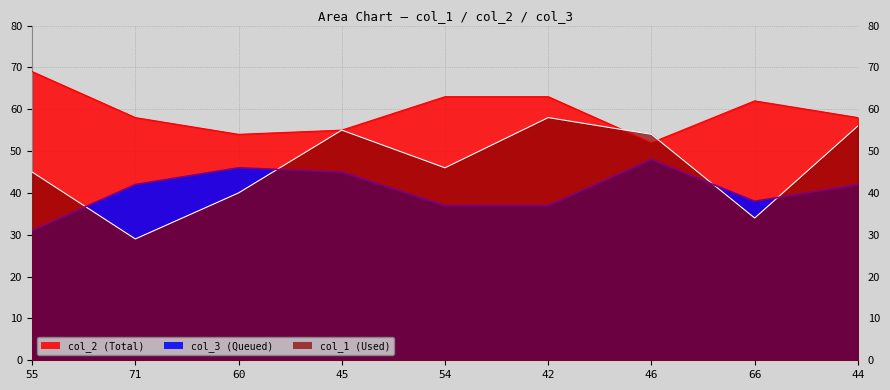

Reading right to left, extract all data points from this chart.

col_1: 44=56	66=34	46=54	42=58	54=46	45=55	60=40	71=29	55=45
col_2: 44=58	66=62	46=52	42=63	54=63	45=55	60=54	71=58	55=69
col_3: 44=42	66=38	46=48	42=37	54=37	45=45	60=46	71=42	55=31